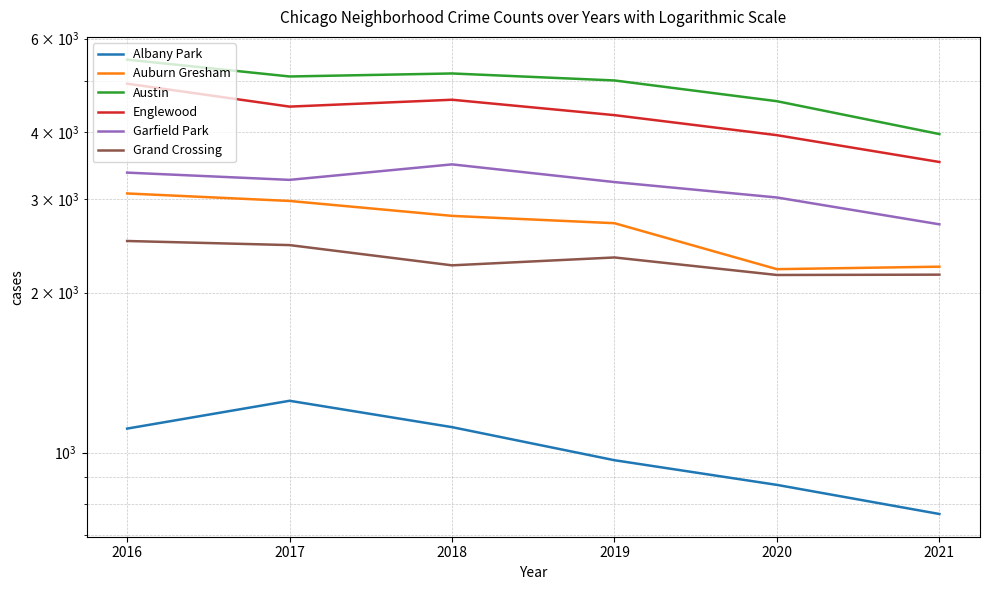

Where is Auburn Gresham nearest to the value 2642?

2019